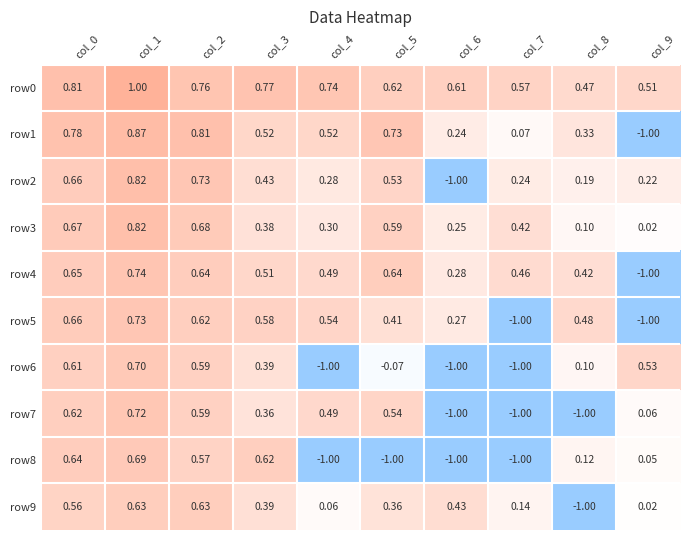

Is the value of row2 at col_9 greater than the value of row1 at col_1?

No